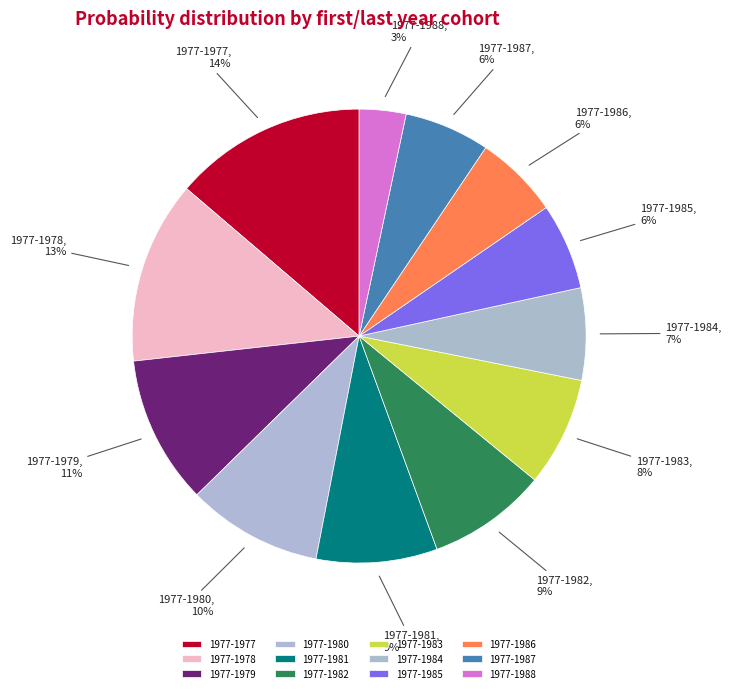

To the nearest percent, what is the average slice percentage?

8%